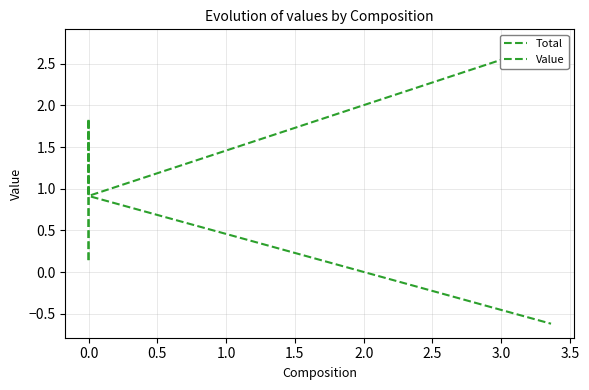

Reading right to left, transcribe all the data shown in this chart.

Total: 2.7	0.9	1.8	0.1
Value: -0.6	0.9	1.8	0.1